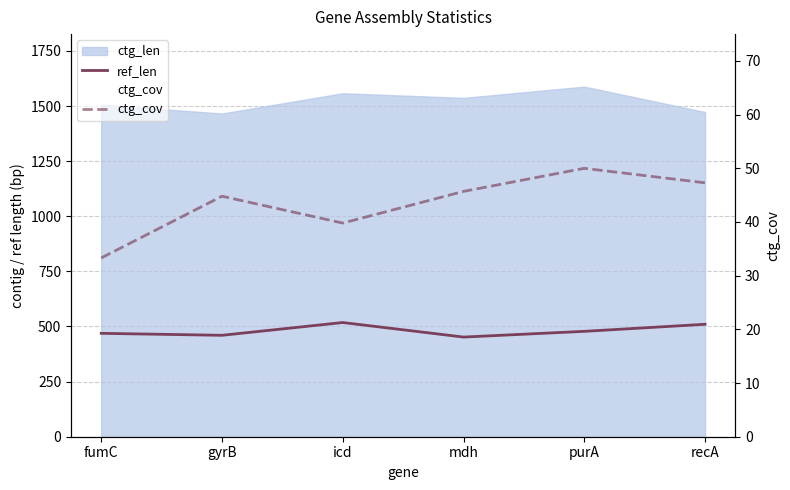

Is it true that ref_len equals 123.9 at mdh?

False